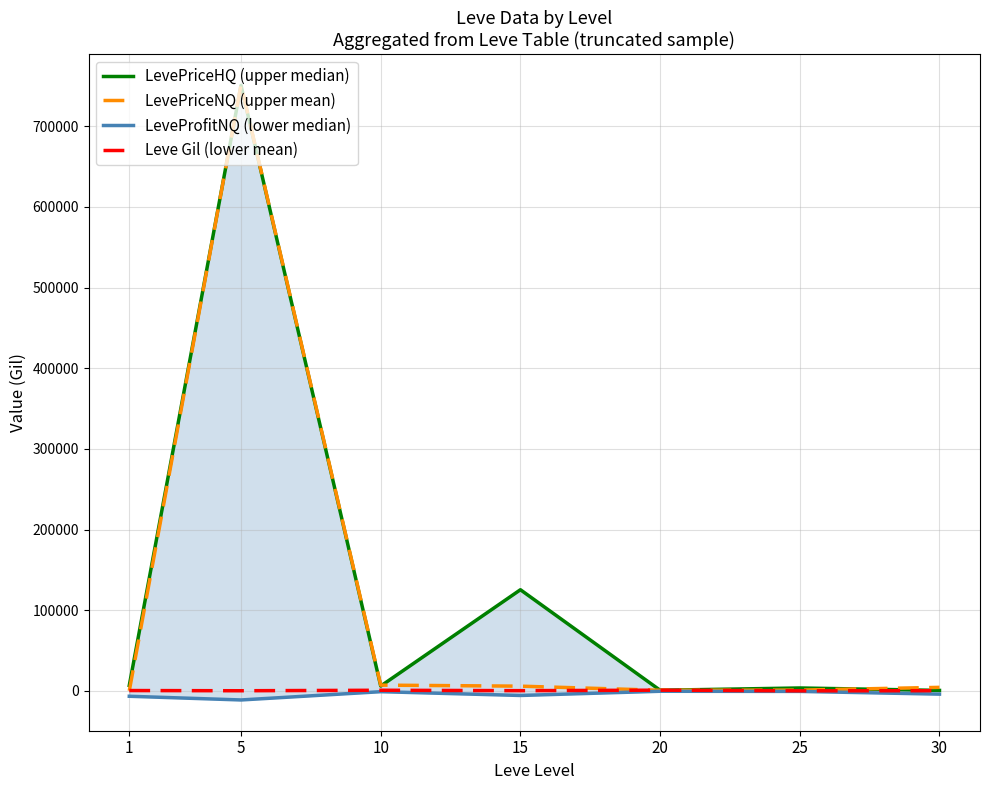

Is it true that LeveProfitNQ (lower median) equals -999.0 at 10?

True